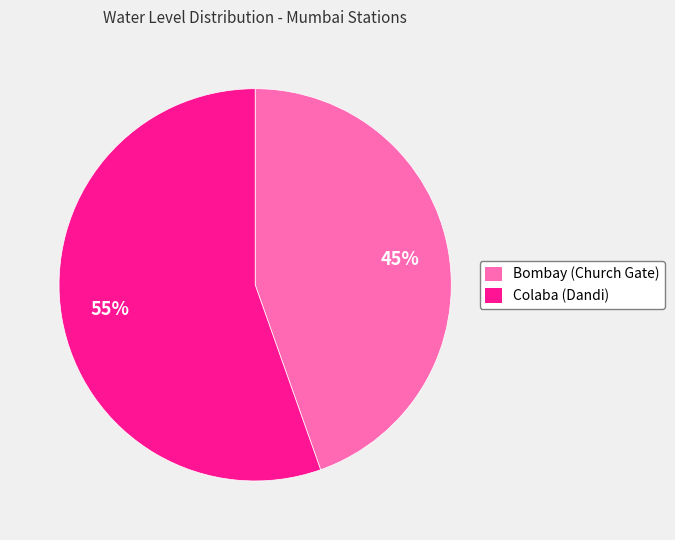

Rank the categories by value from lowest to highest.

Bombay (Church Gate), Colaba (Dandi)